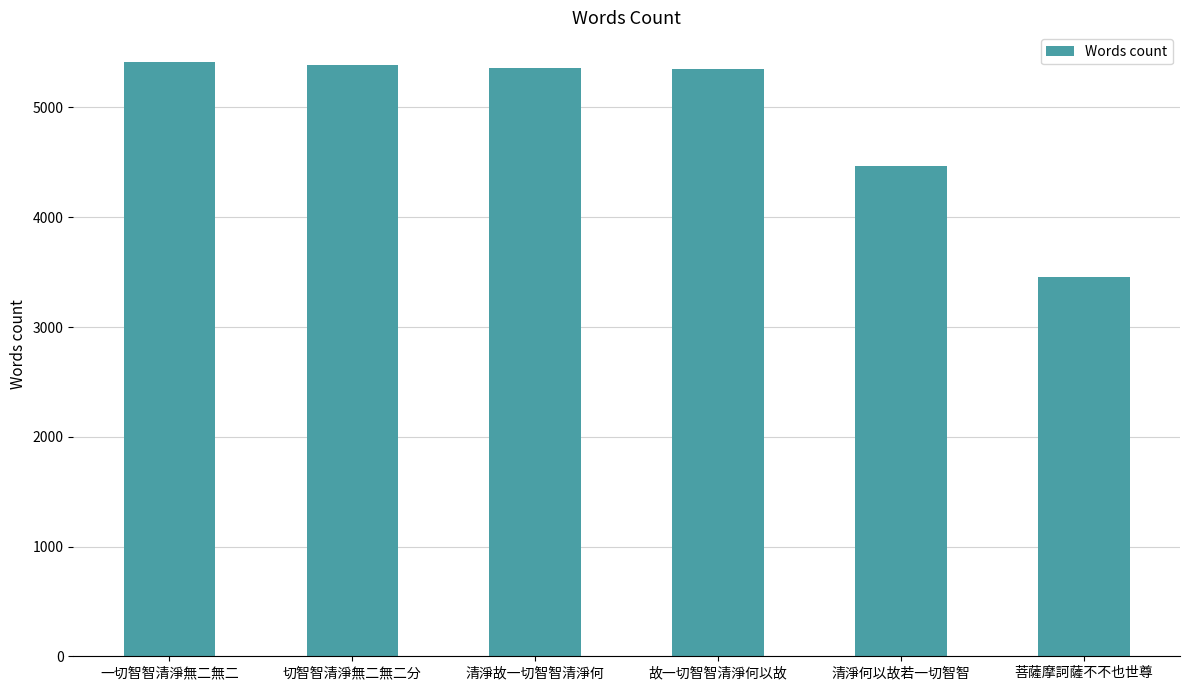

Approximately how many times larger is the value at 菩薩摩訶薩不不也世尊 compared to 切智智清淨無二無二分?

0.6